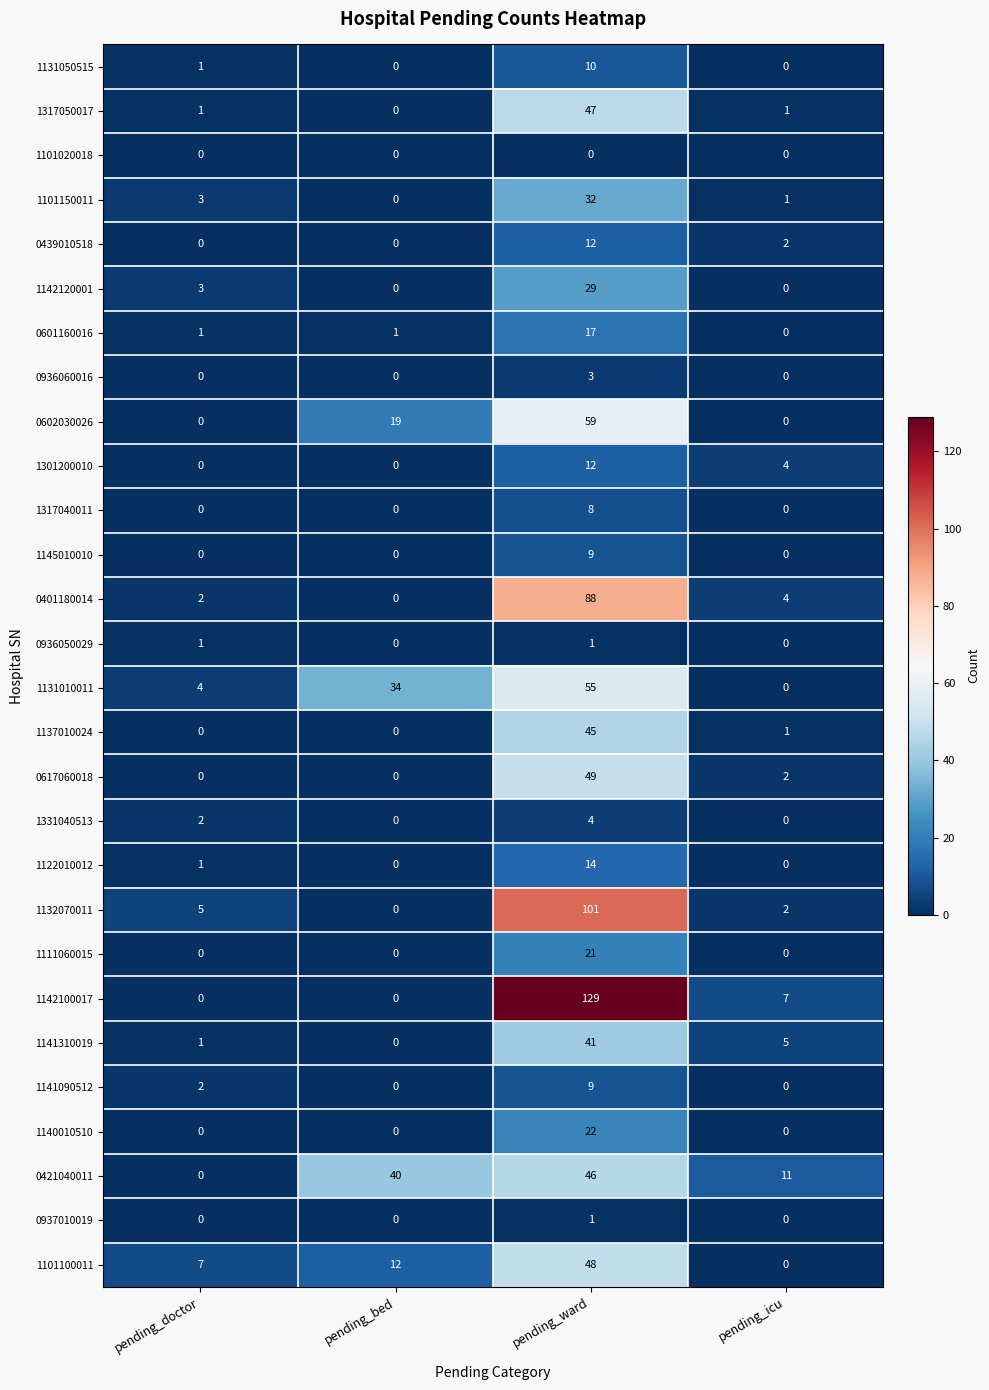

At which label does 1137010024 first exceed 1?

pending_ward